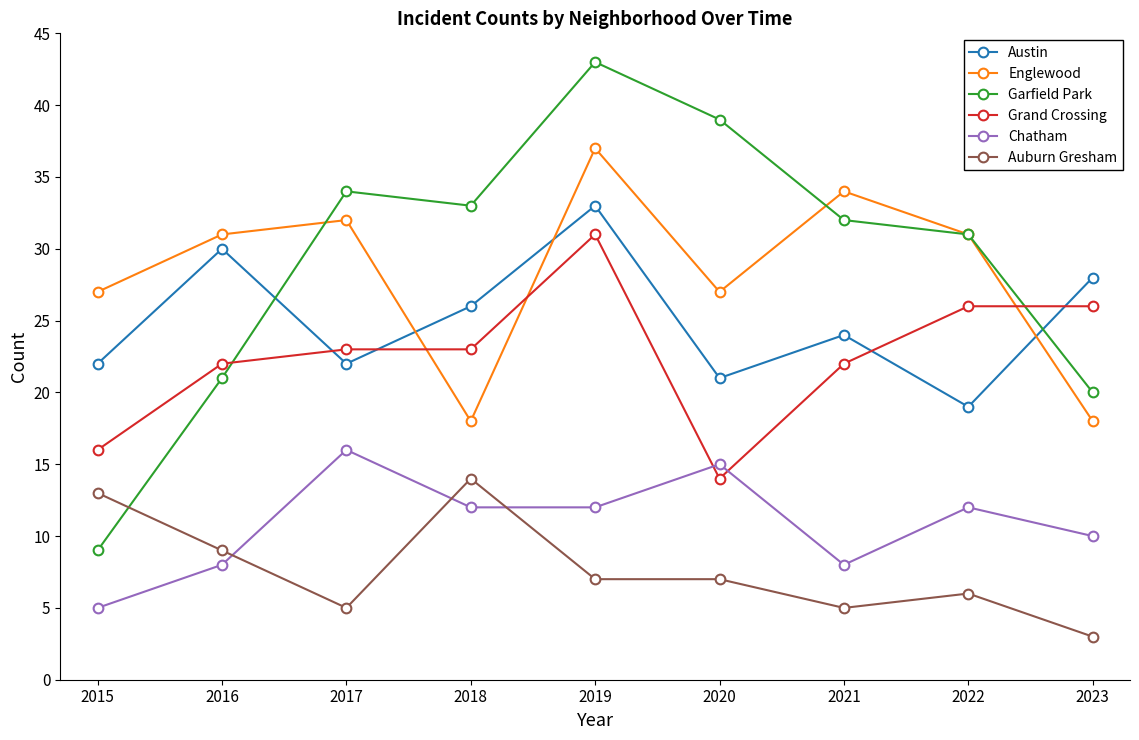

How many categories are shown in the chart?

9